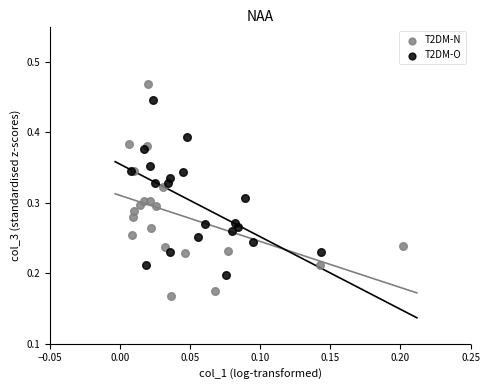

What are all the series names shown in the legend?

T2DM-N, T2DM-O